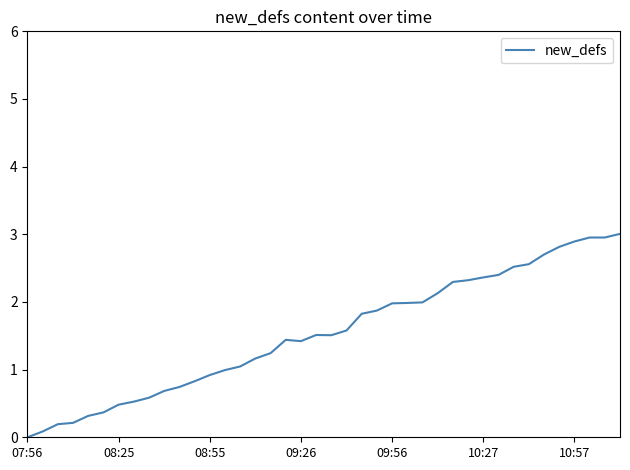

What is the sum of all values?

61.4